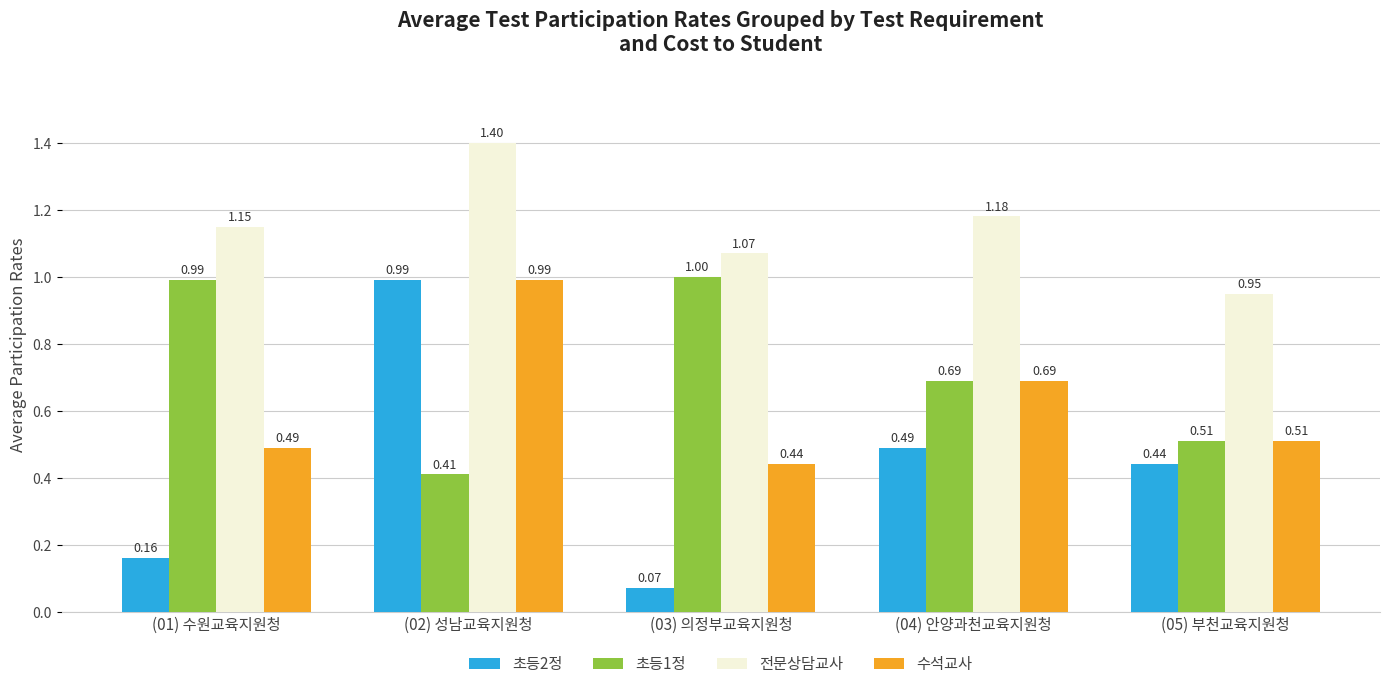

Is the value of 전문상담교사 at (05) 부천교육지원청 greater than the value of 수석교사 at (01) 수원교육지원청?

Yes